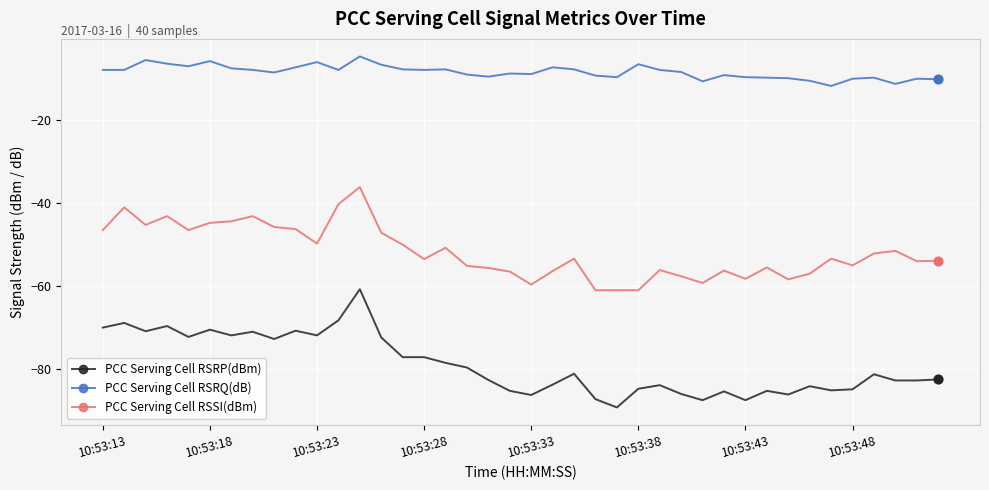

What are all the series names shown in the legend?

PCC Serving Cell RSRP(dBm), PCC Serving Cell RSRQ(dB), PCC Serving Cell RSSI(dBm)